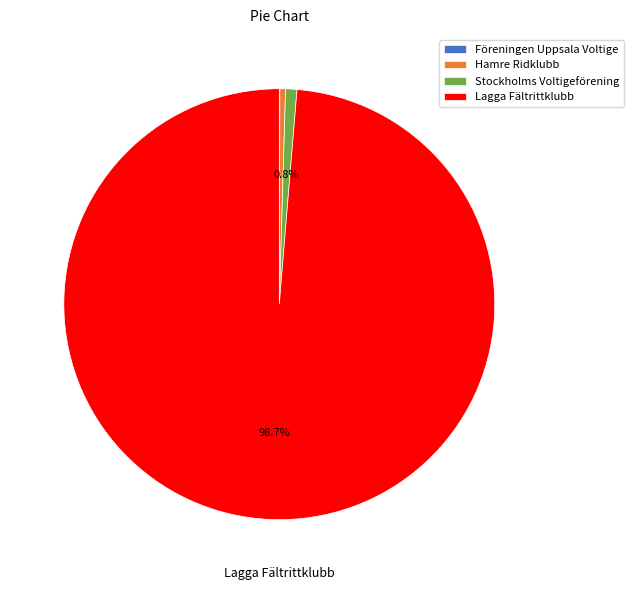

Is there any slice that represents more than half of the pie?

Yes